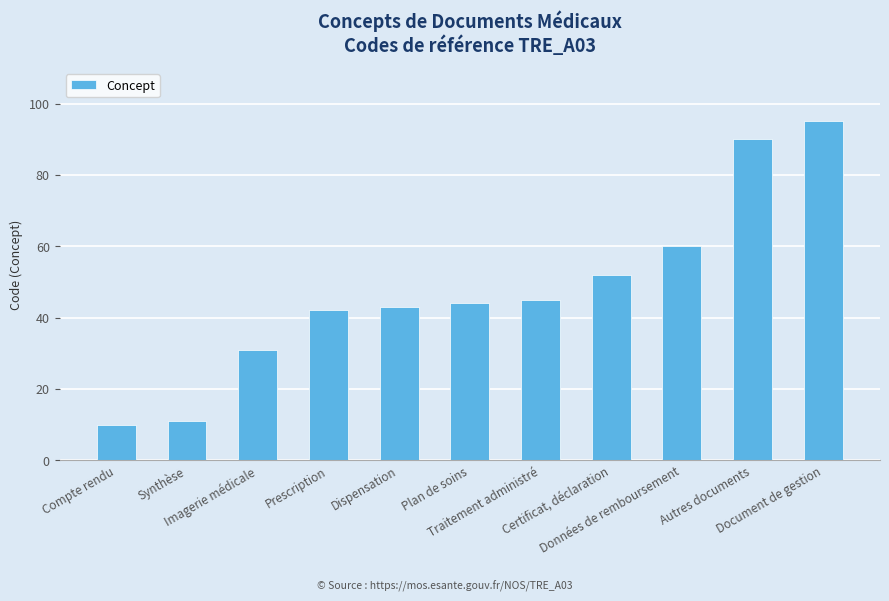

Which category has the lowest value across all series?

Compte rendu